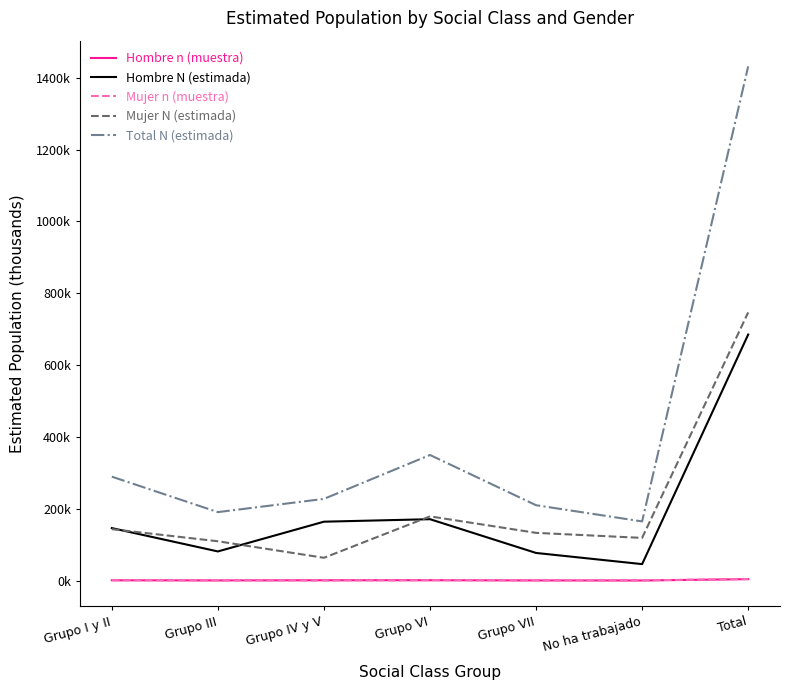

What is the maximum value shown in the chart?

1432.0